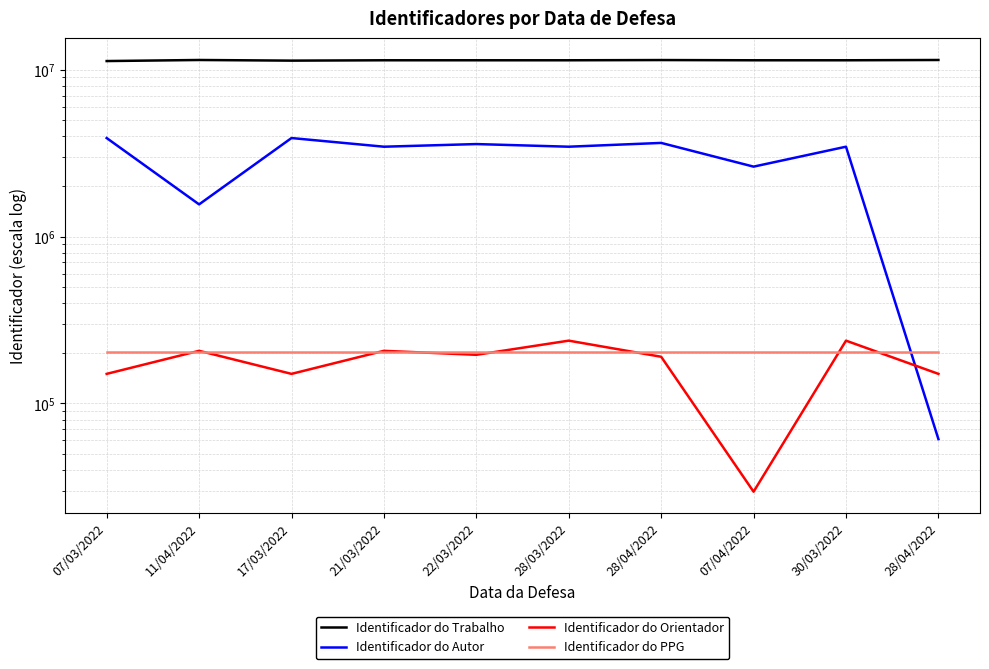

Count the number of categories in the chart.

10